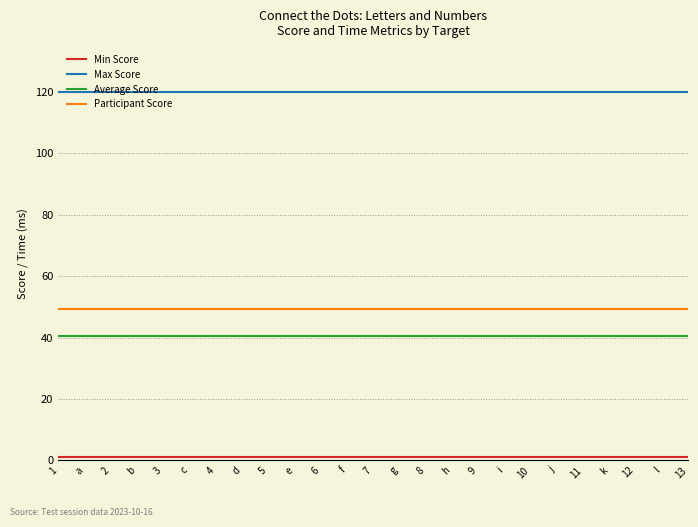

True or false: Participant Score and Average Score intersect in this chart.

False